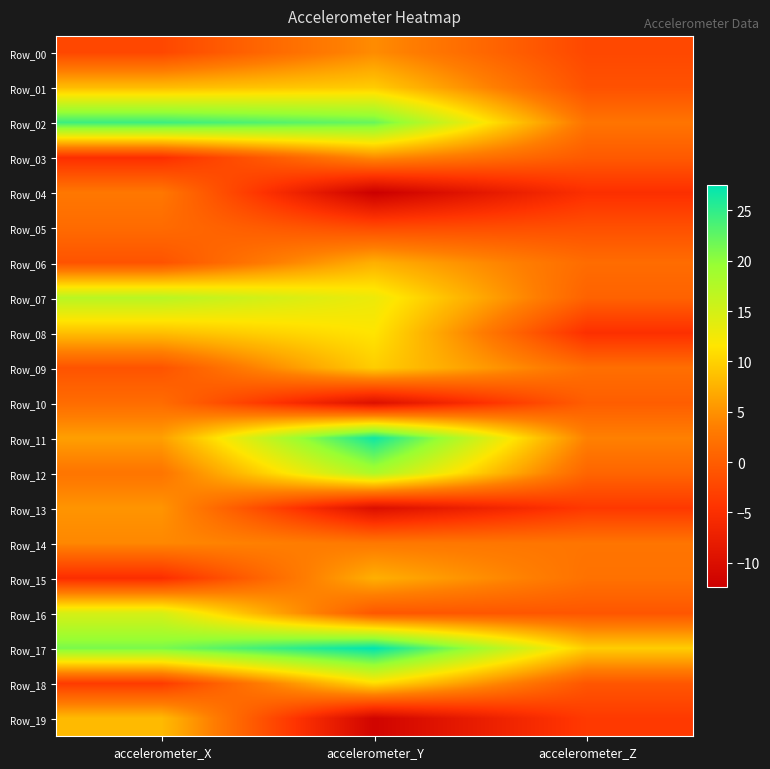

Reading right to left, extract all data points from this chart.

Row_00: accelerometer_Z=-2.2	accelerometer_Y=4.5	accelerometer_X=-2.3
Row_01: accelerometer_Z=-1.2	accelerometer_Y=9.6	accelerometer_X=8.4
Row_02: accelerometer_Z=2.4	accelerometer_Y=22.0	accelerometer_X=24.4
Row_03: accelerometer_Z=-0.4	accelerometer_Y=4.5	accelerometer_X=-5.0
Row_04: accelerometer_Z=-4.9	accelerometer_Y=-12.5	accelerometer_X=2.8
Row_05: accelerometer_Z=-1.4	accelerometer_Y=-1.9	accelerometer_X=1.4
Row_06: accelerometer_Z=1.6	accelerometer_Y=7.4	accelerometer_X=-1.1
Row_07: accelerometer_Z=0.5	accelerometer_Y=13.0	accelerometer_X=17.1
Row_08: accelerometer_Z=-4.9	accelerometer_Y=11.5	accelerometer_X=8.6
Row_09: accelerometer_Z=1.8	accelerometer_Y=9.7	accelerometer_X=-1.0
Row_10: accelerometer_Z=0.0	accelerometer_Y=-9.8	accelerometer_X=1.6
Row_11: accelerometer_Z=3.6	accelerometer_Y=26.7	accelerometer_X=6.0
Row_12: accelerometer_Z=0.8	accelerometer_Y=18.1	accelerometer_X=2.5
Row_13: accelerometer_Z=-3.9	accelerometer_Y=-9.9	accelerometer_X=5.2
Row_14: accelerometer_Z=2.5	accelerometer_Y=2.9	accelerometer_X=4.2
Row_15: accelerometer_Z=2.1	accelerometer_Y=7.3	accelerometer_X=-5.1
Row_16: accelerometer_Z=-0.8	accelerometer_Y=-0.7	accelerometer_X=14.7
Row_17: accelerometer_Z=9.7	accelerometer_Y=27.5	accelerometer_X=21.1
Row_18: accelerometer_Z=-0.7	accelerometer_Y=11.0	accelerometer_X=-3.6
Row_19: accelerometer_Z=-3.7	accelerometer_Y=-11.7	accelerometer_X=8.2